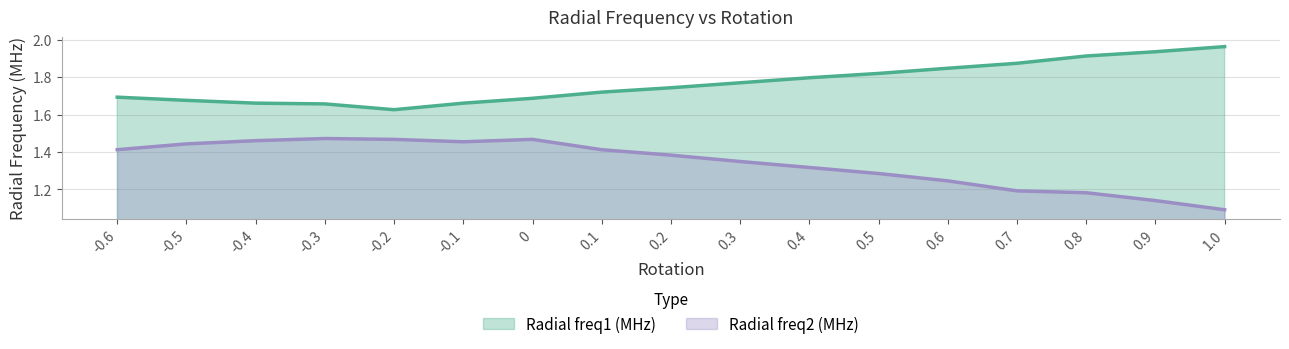

What is the value of the Radial freq2 (MHz) point at the 15th from the left?

1.2